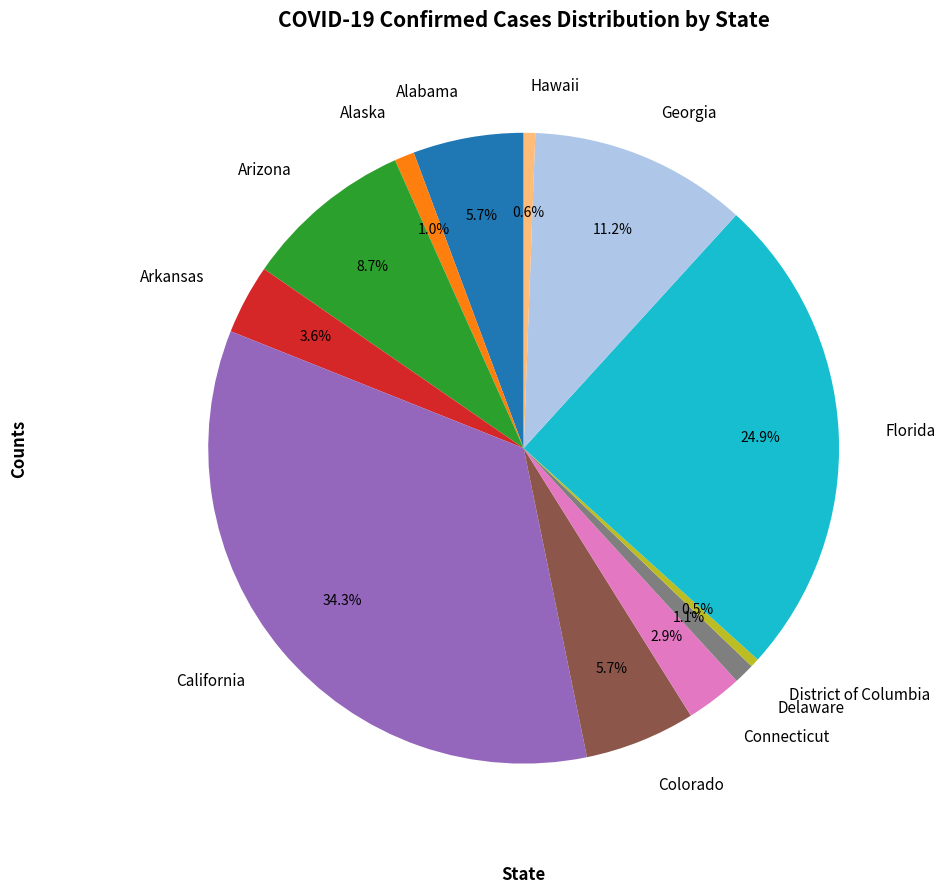

Does any single category account for the majority?

No